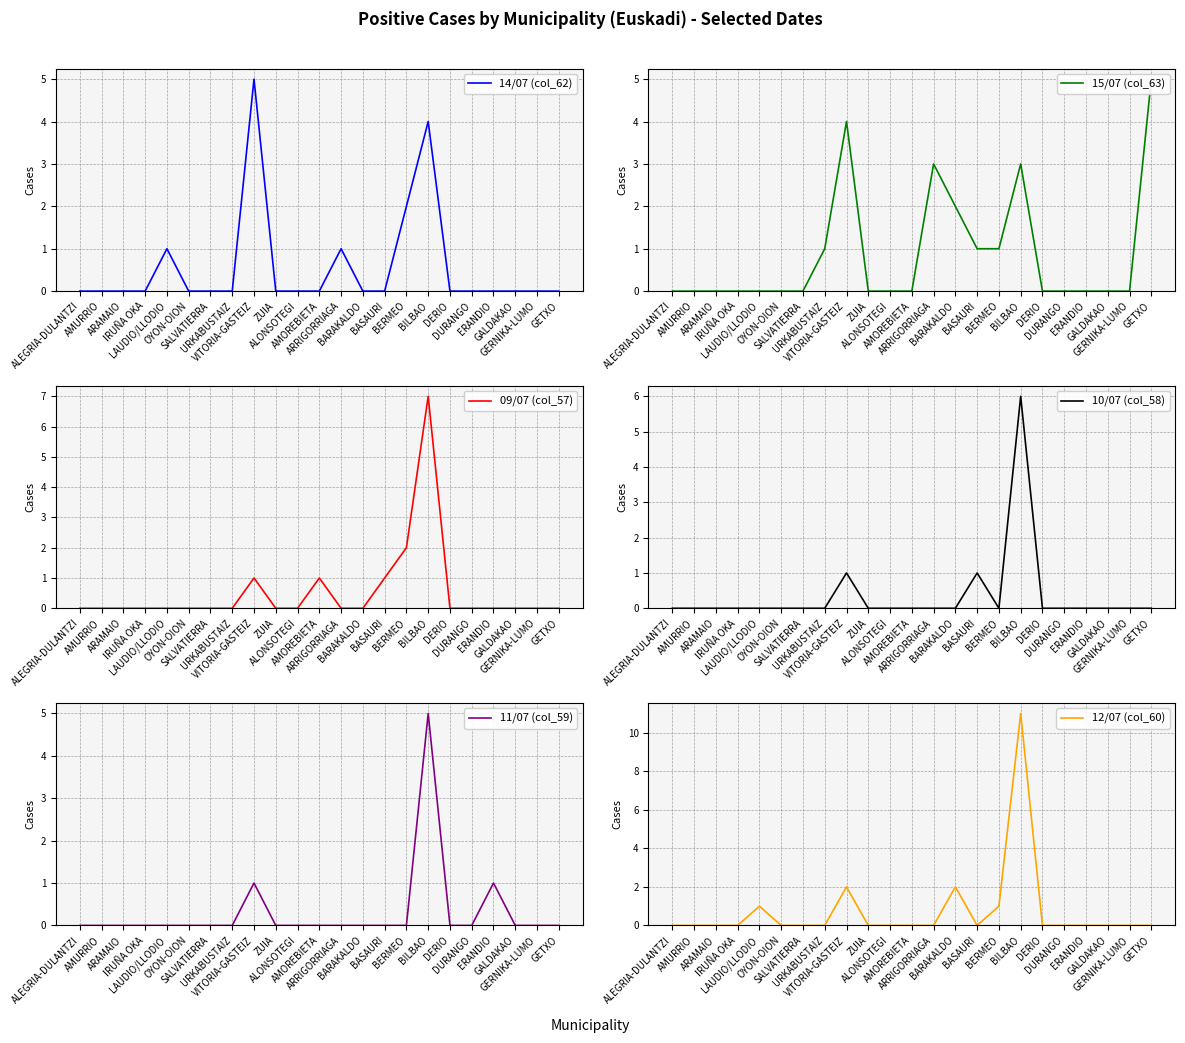

How many series are shown in this chart?

6